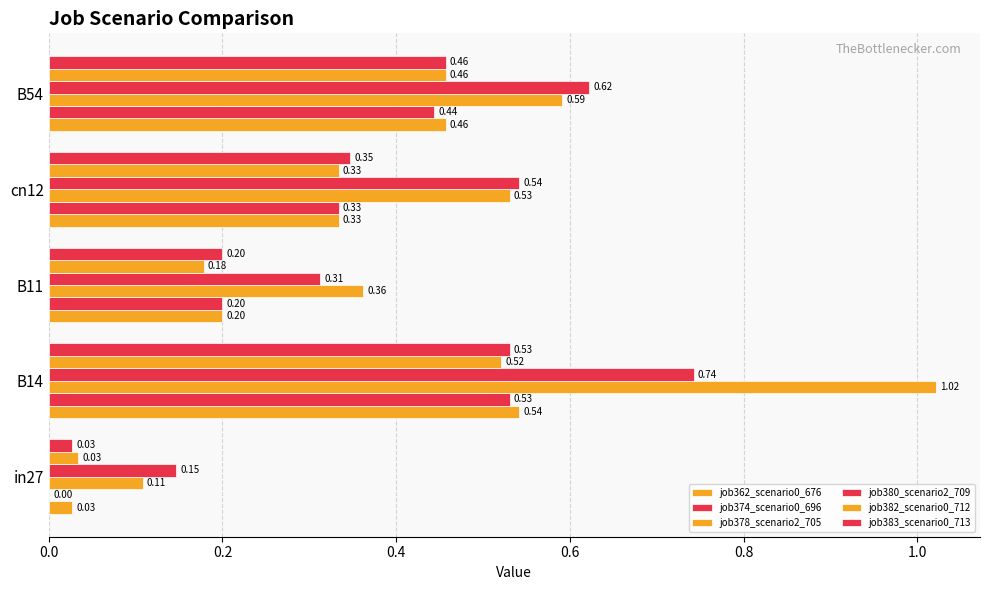

Rank the series by their maximum value, from highest to lowest.

job378_scenario2_705, job380_scenario2_709, job362_scenario0_676, job374_scenario0_696, job383_scenario0_713, job382_scenario0_712